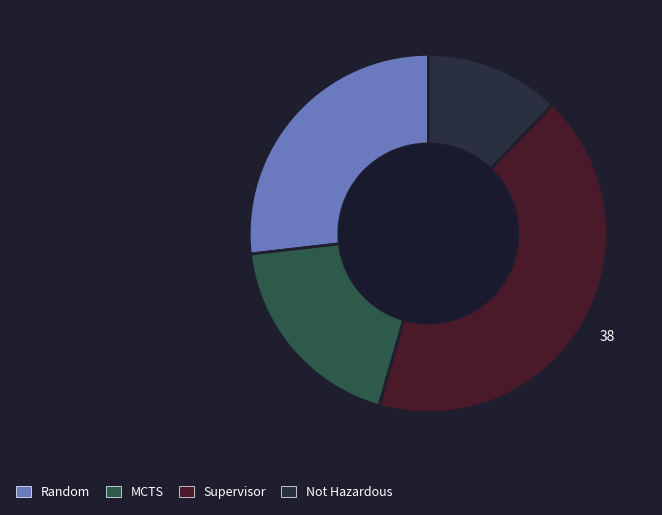

Is it true that Supervisor is 42% of the pie?

True